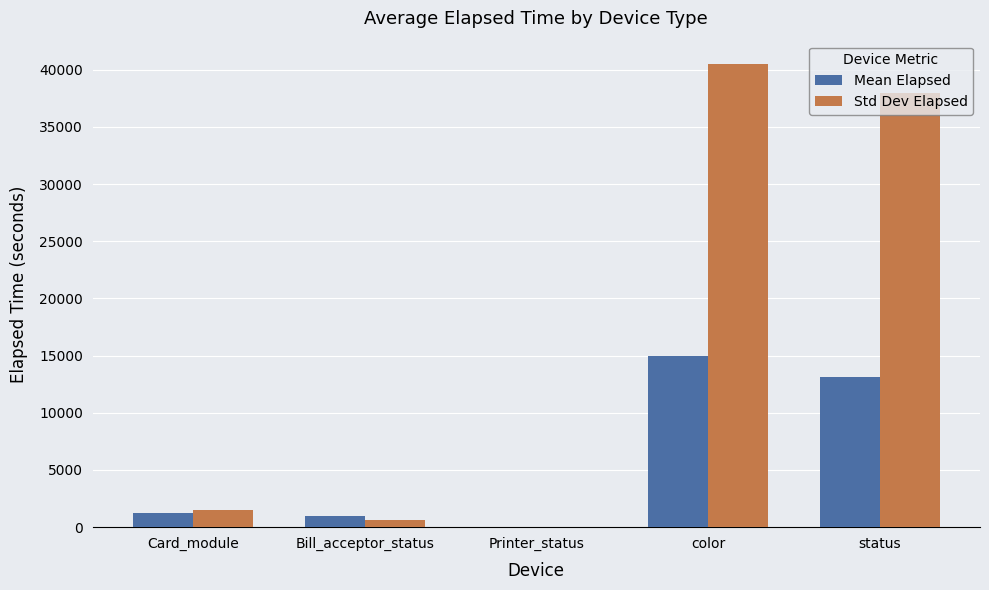

How many values in the Std Dev Elapsed series exceed 1505?

3